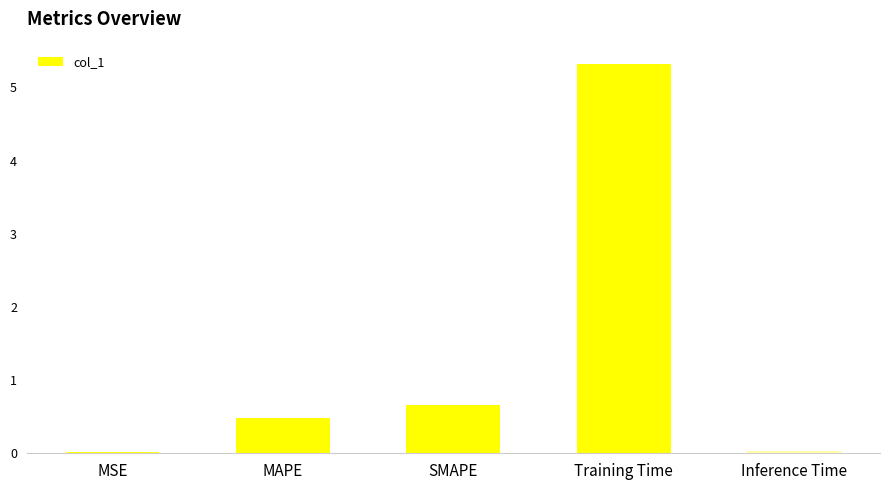

What is the sum of the values at SMAPE and MAPE?

1.1